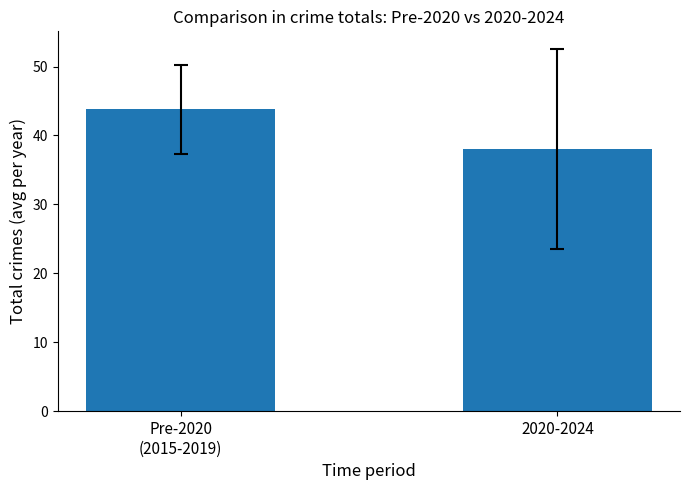

How many values exceed 43?

1